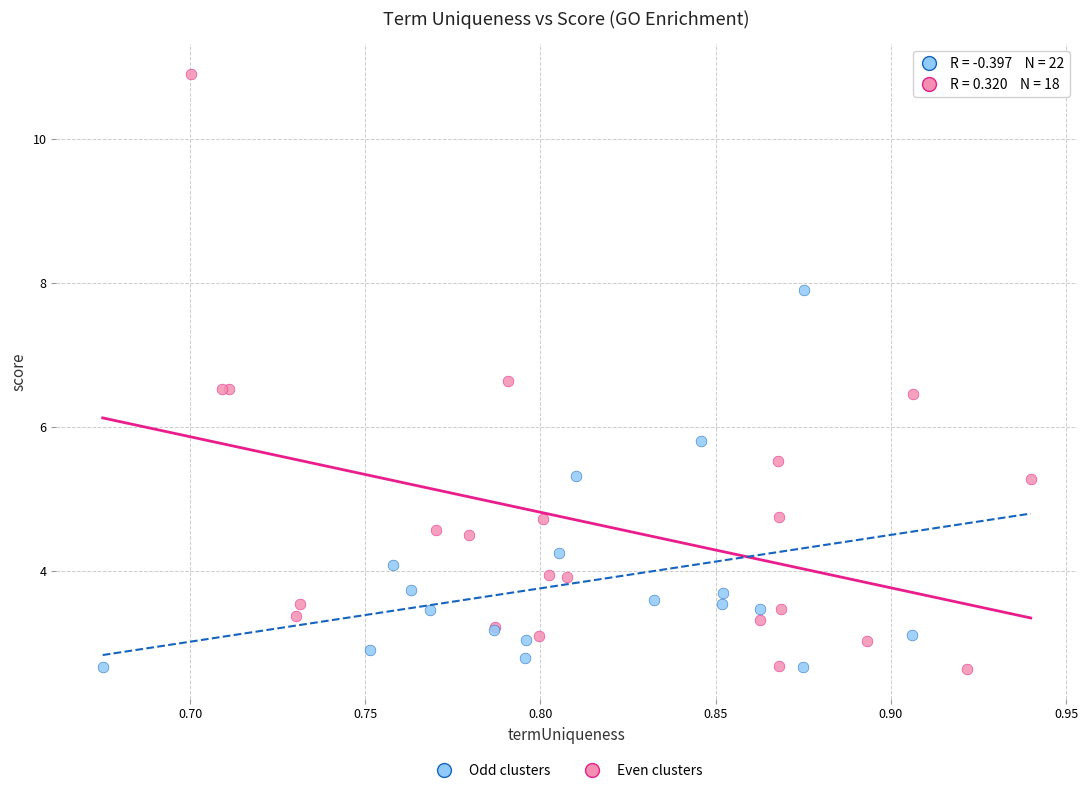

Which series has the largest Y range (max minus min)?

Odd clusters